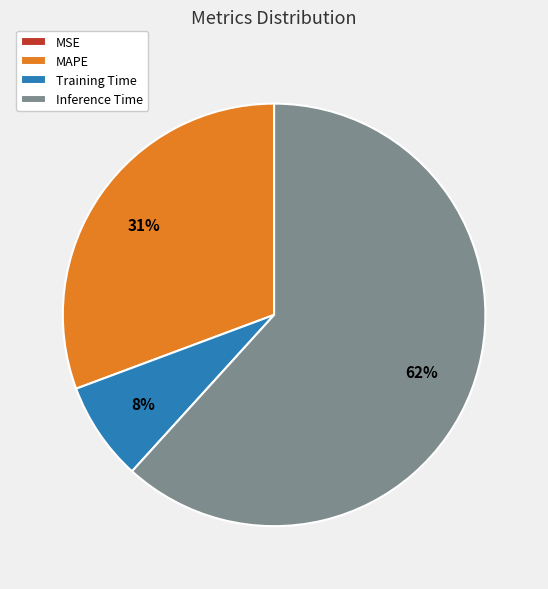

What is the ratio of the value at MAPE to the value at Inference Time?

0.5